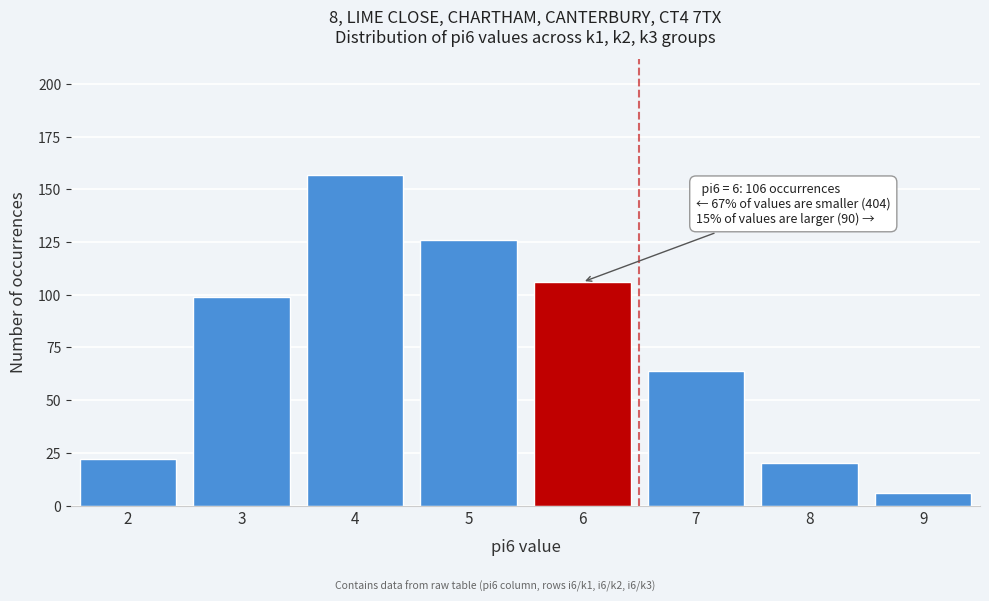

Reading right to left, list all the values displayed in this chart.

6	20	64	106	126	157	99	22